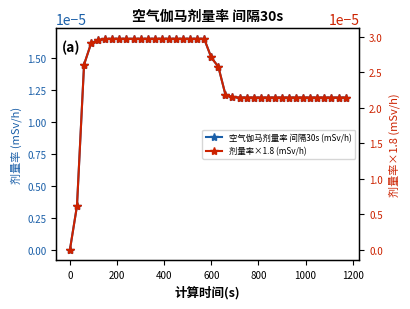

True or false: 剂量率×1.8 (mSv/h) has more than 1 points higher than both neighbors.

False